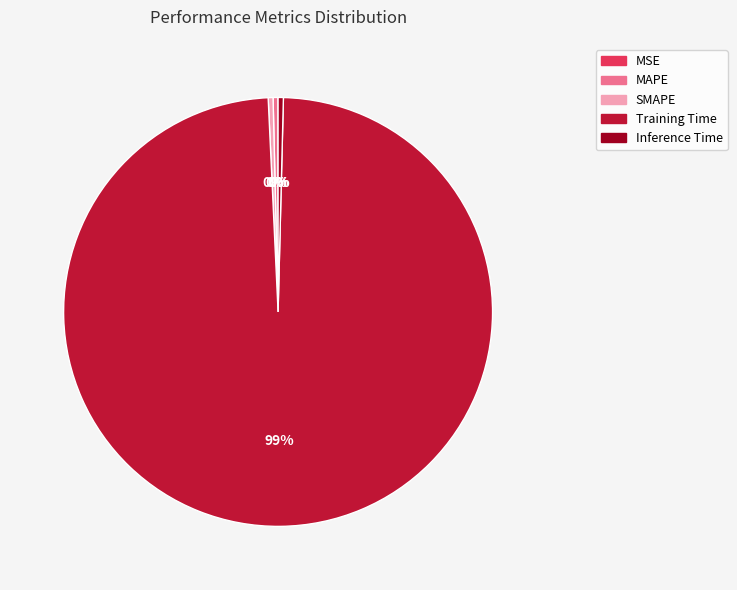

Which category accounts for the majority?

Training Time